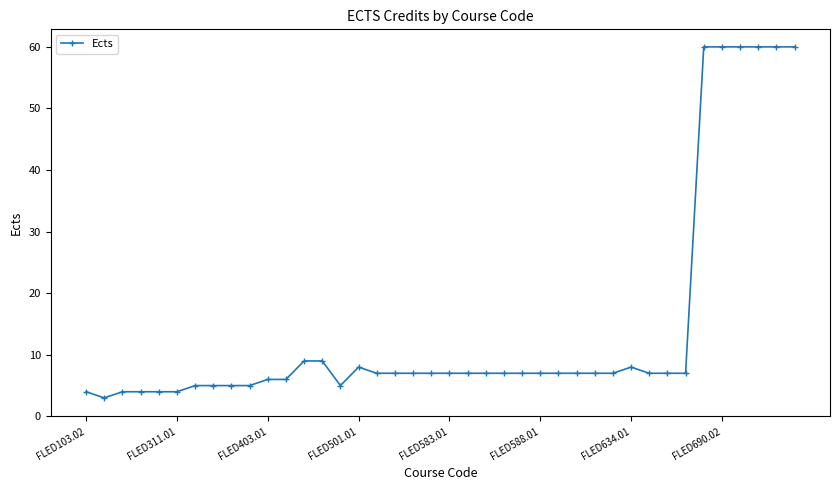

What is the maximum value shown in the chart?

60